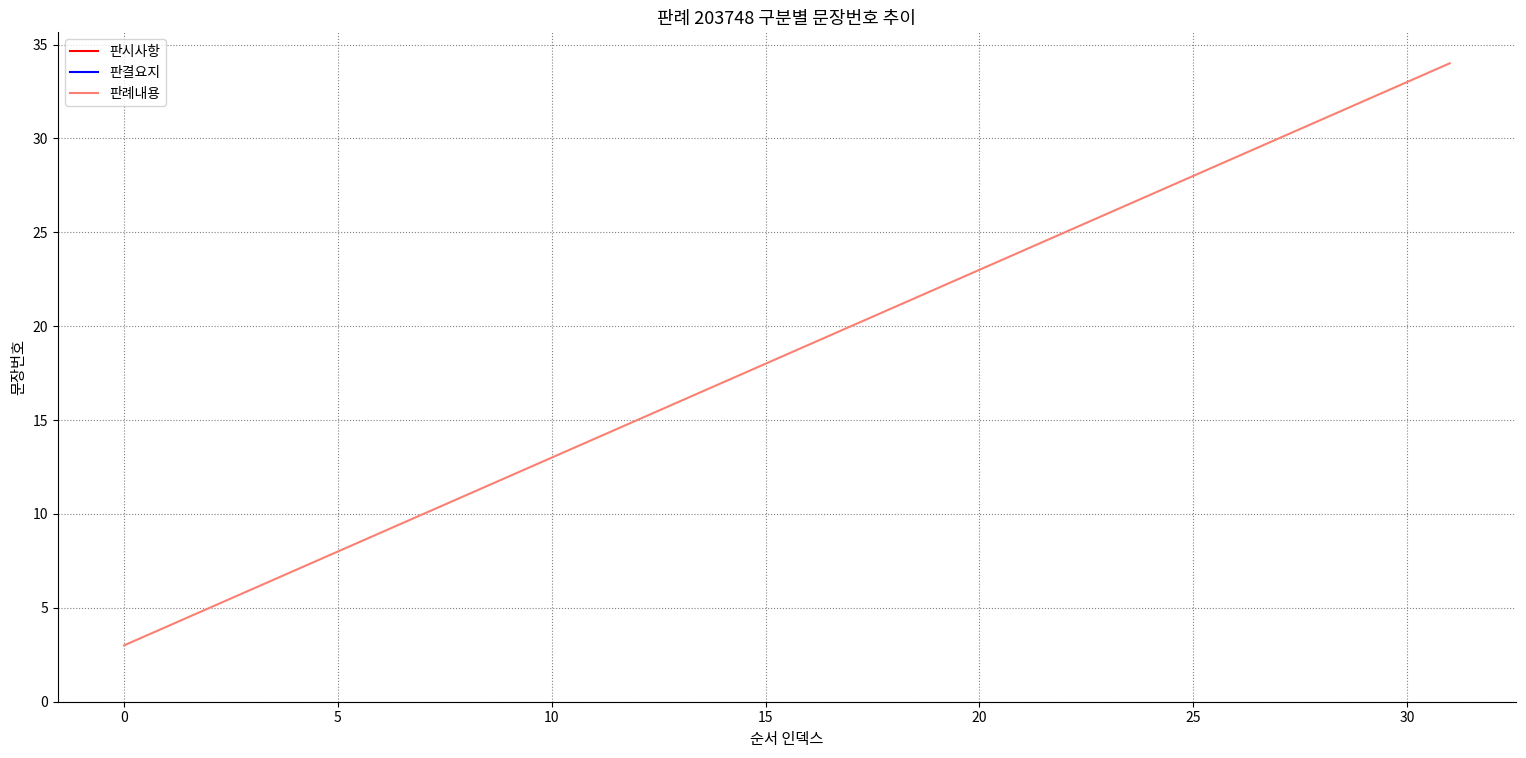

How many values are below 19?

16